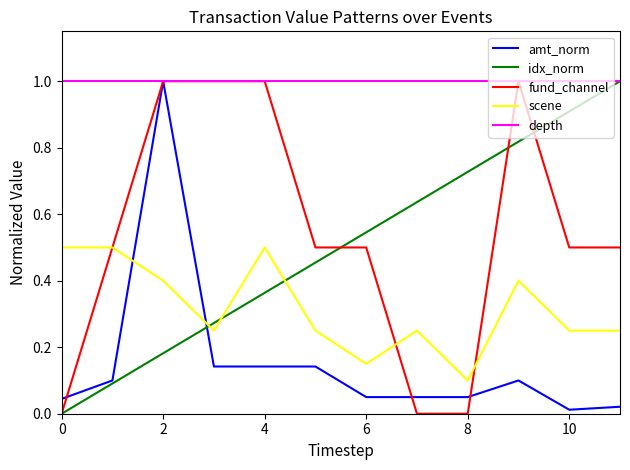

True or false: amt_norm and scene cross at least once.

True